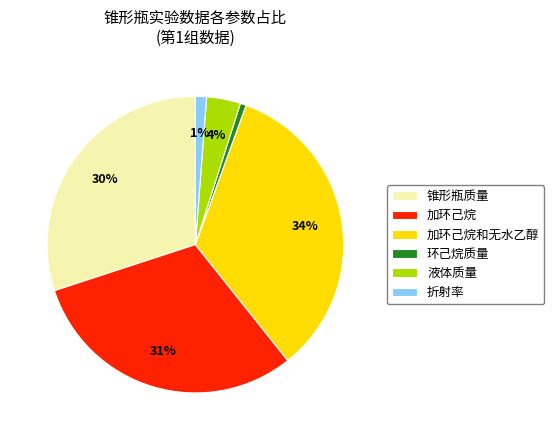

Approximately how many times larger is the value at 加环己烷和无水乙醇 compared to 加环己烷?

1.1